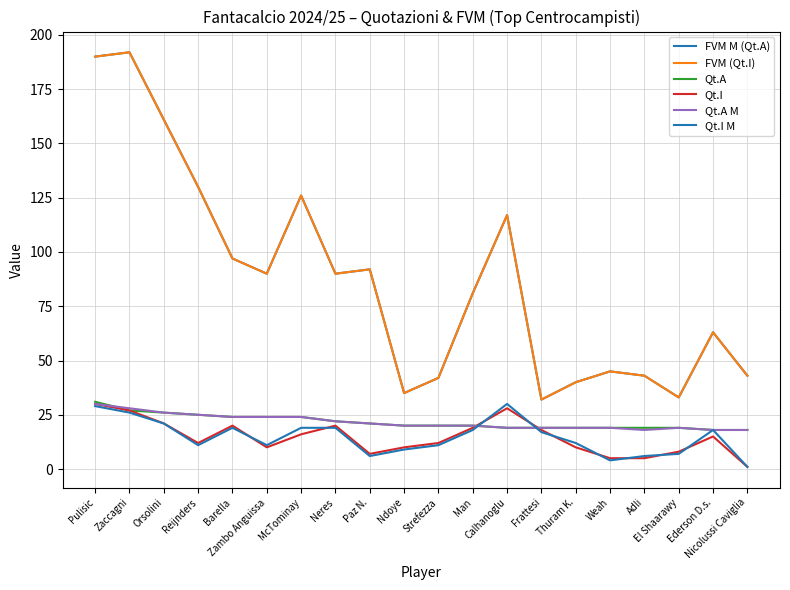

At how many categories does at least one series exceed 48?

12